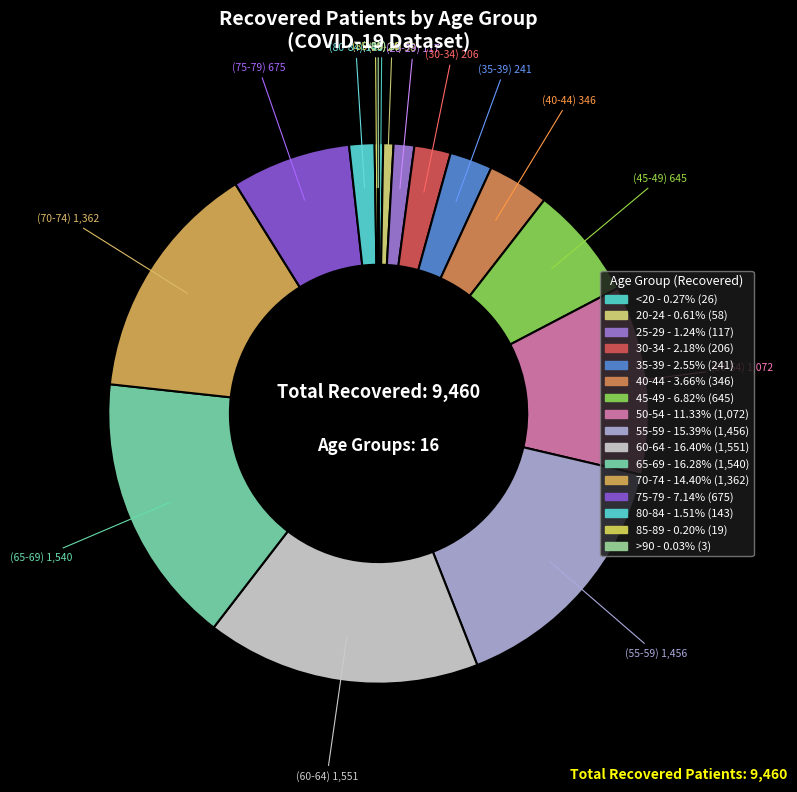

To the nearest percent, what is the combined percentage of 60-64 and 25-29?

18%